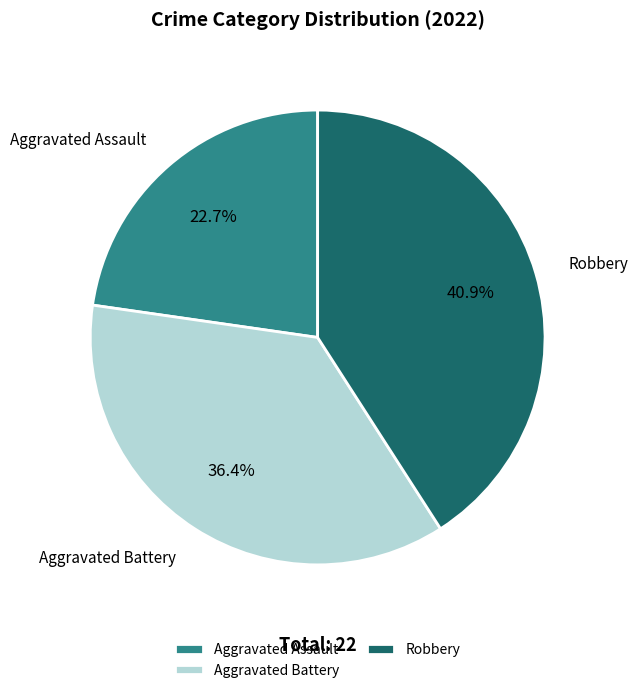

What is the smallest slice in the pie chart?

Aggravated Assault